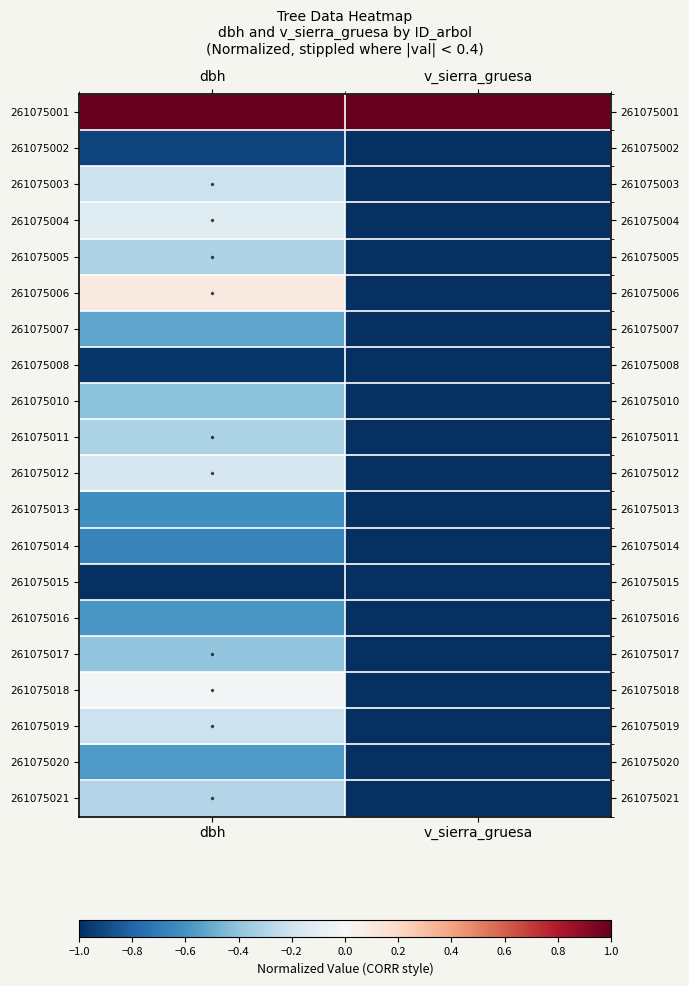

At which category does the chart reach its peak across all series?

dbh